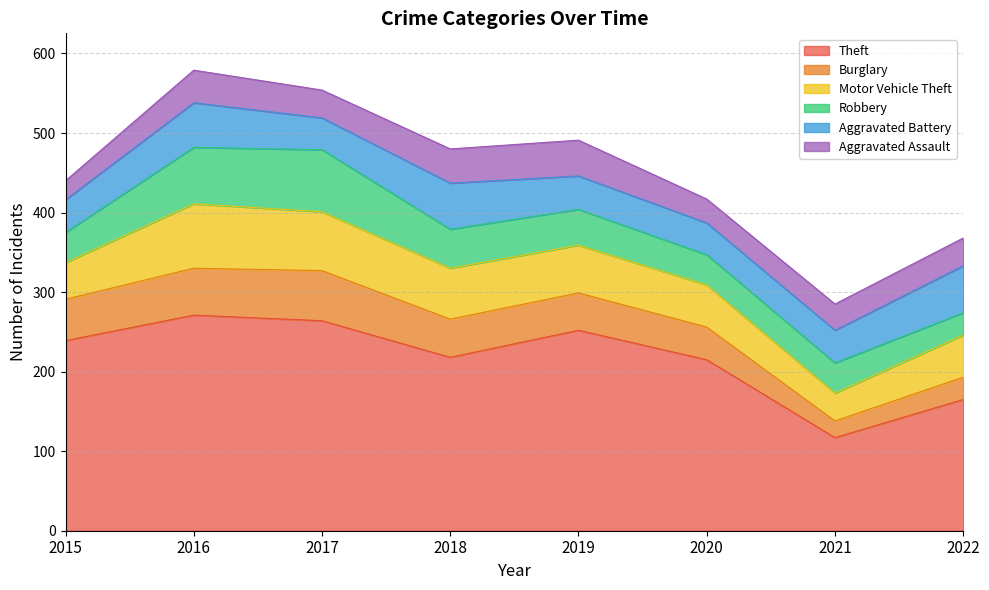

Rank the categories by Aggravated Battery value from highest to lowest.

2022, 2018, 2016, 2019, 2015, 2021, 2017, 2020